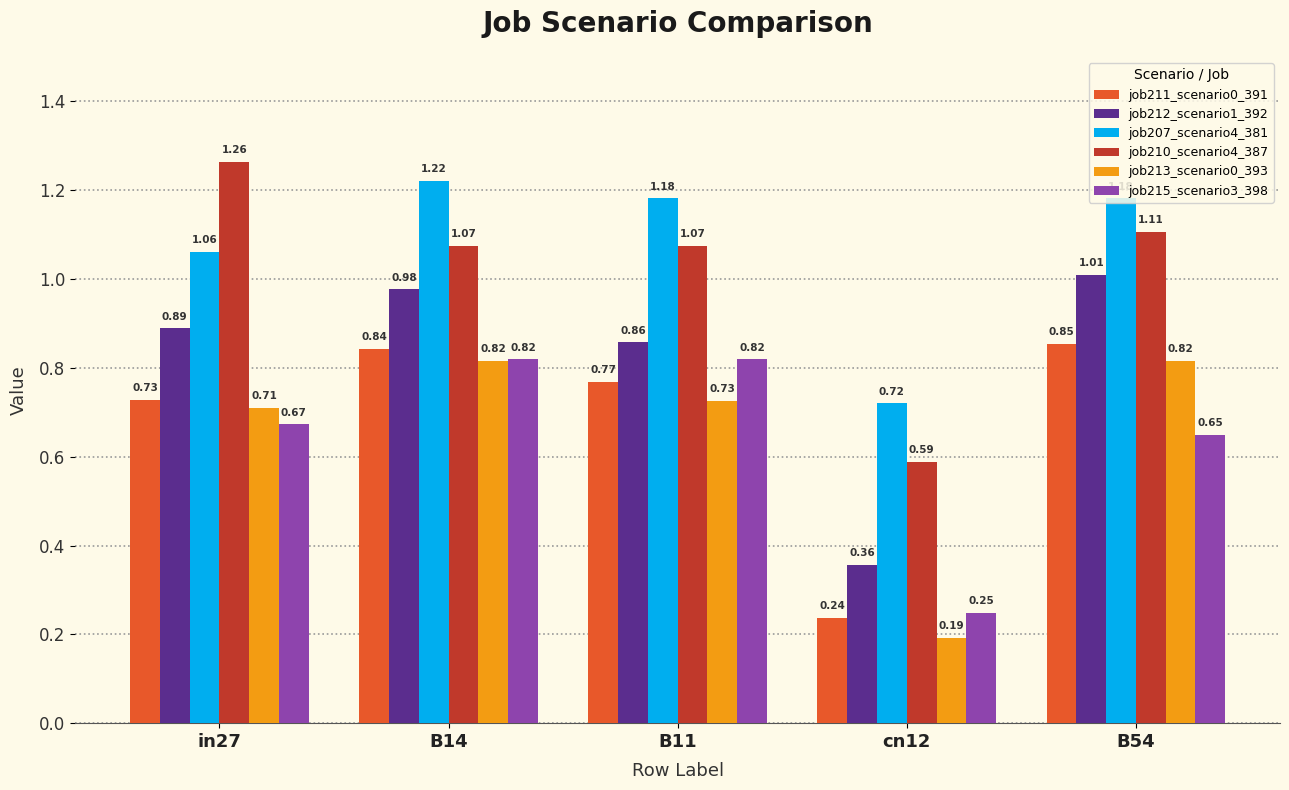

At how many categories does at least one series exceed 0?

5